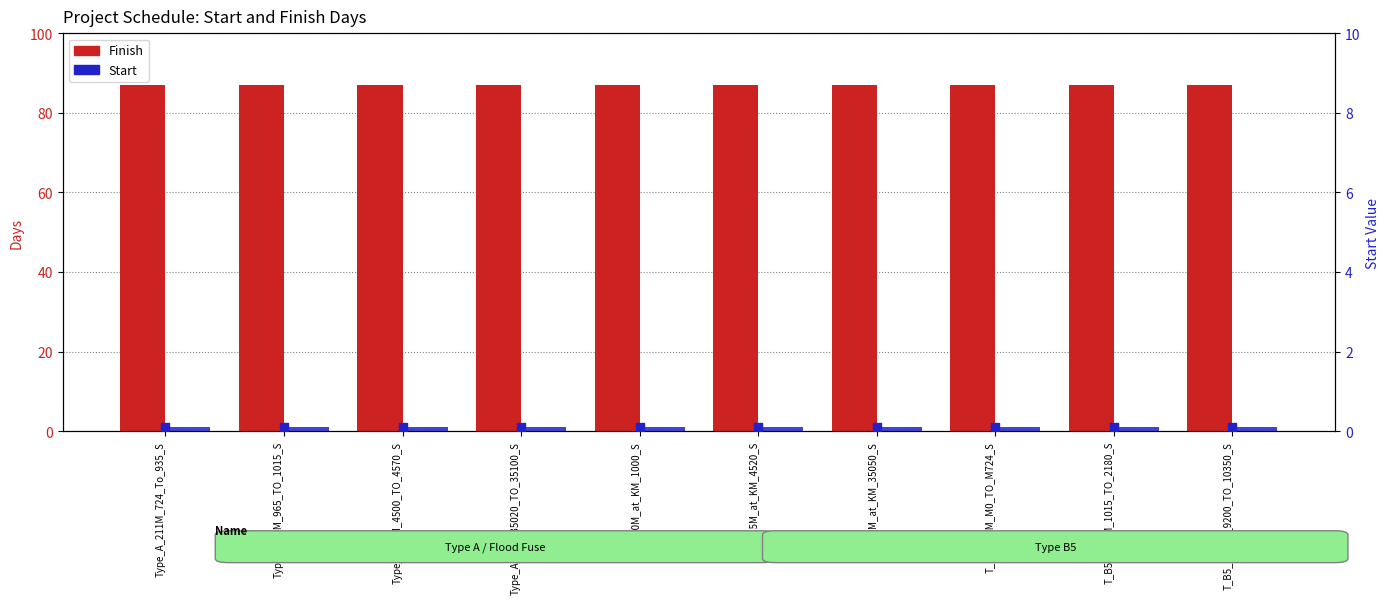

Is the value of Start at T_B5_1165M_1015_TO_2180_S greater than the value of Start (scaled) at Type_A_40M_4500_TO_4570_S?

Yes